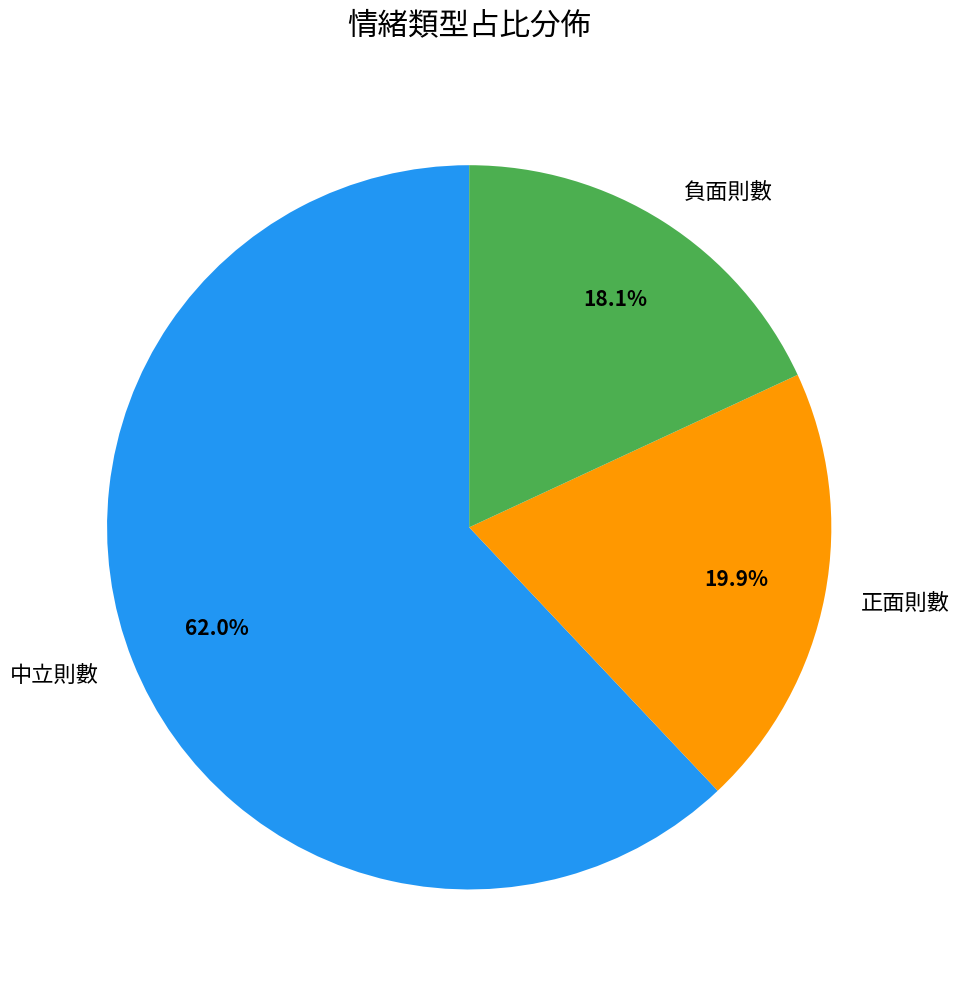

What is the smallest slice in the pie chart?

負面則數